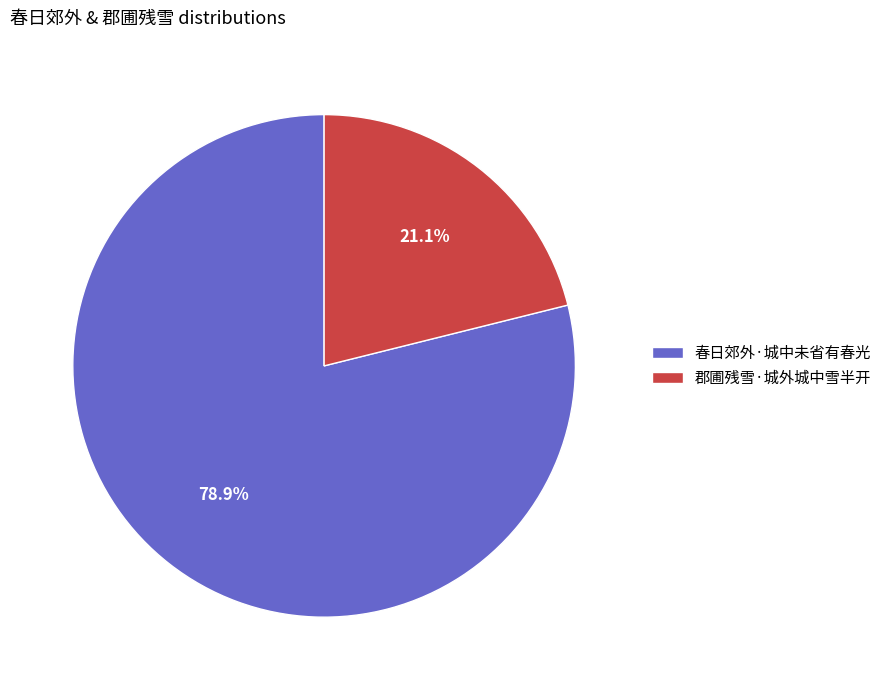

Combined, do 郡圃残雪·城外城中雪半开 and 春日郊外·城中未省有春光 account for over 50%?

Yes